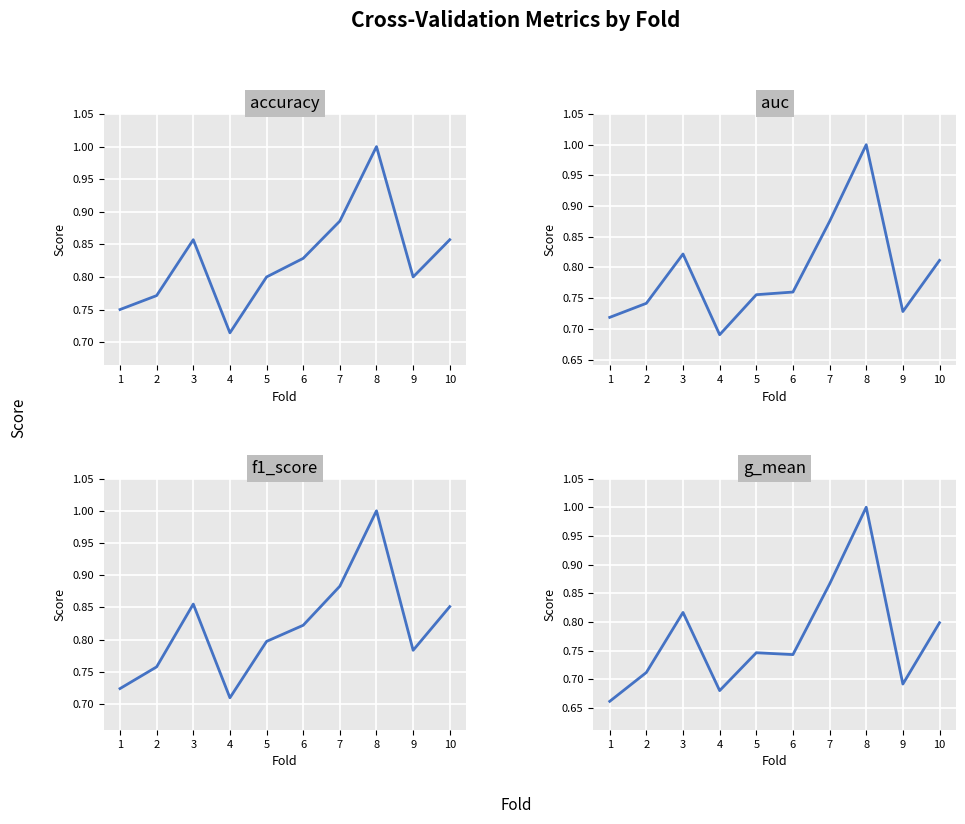

Which series has the largest total across all categories?

accuracy